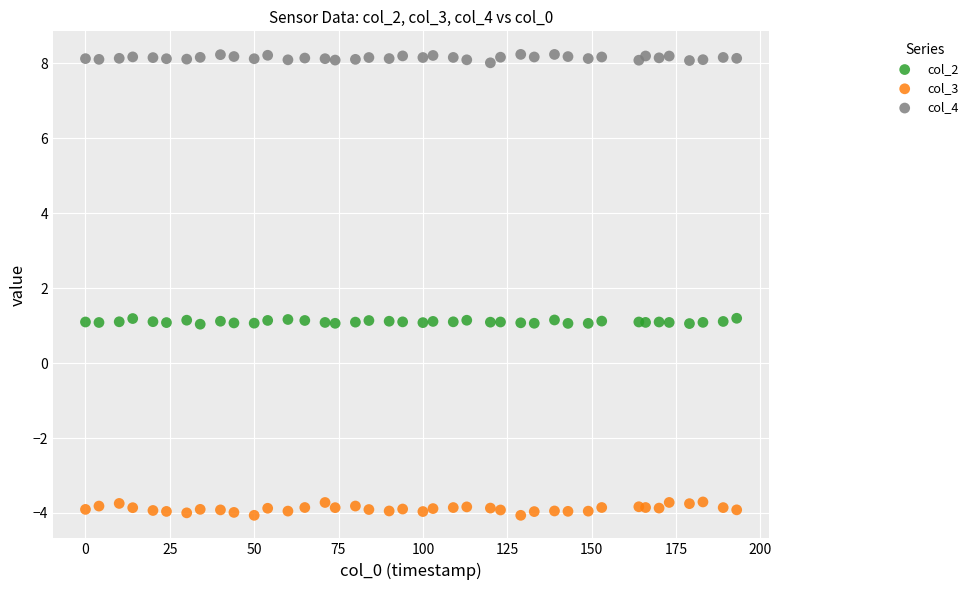

Which series has the widest spread of Y values?

col_3